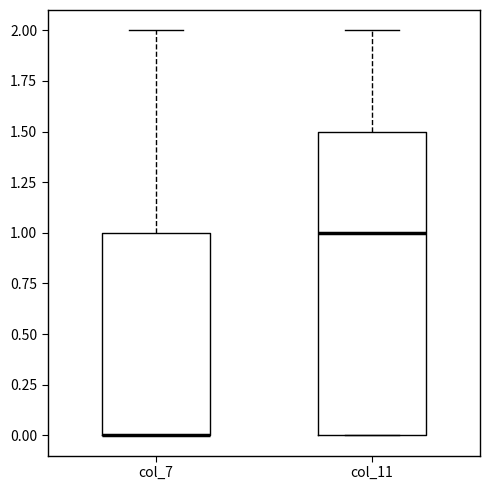

Reading left to right, transcribe this box plot: for each box, give where its median line is, the range the box spans, and where its two whiskers end, as read against the y-axis. The values are not printed on the chart, so give them approximately, as read against the axis.

col_7: median 0.0 (drawn on the box's lower edge), box 0.0 to 1.0, whiskers 0.0 to 2.0
col_11: median 1.0, box 0.0 to 1.5, whiskers 0.0 to 2.0